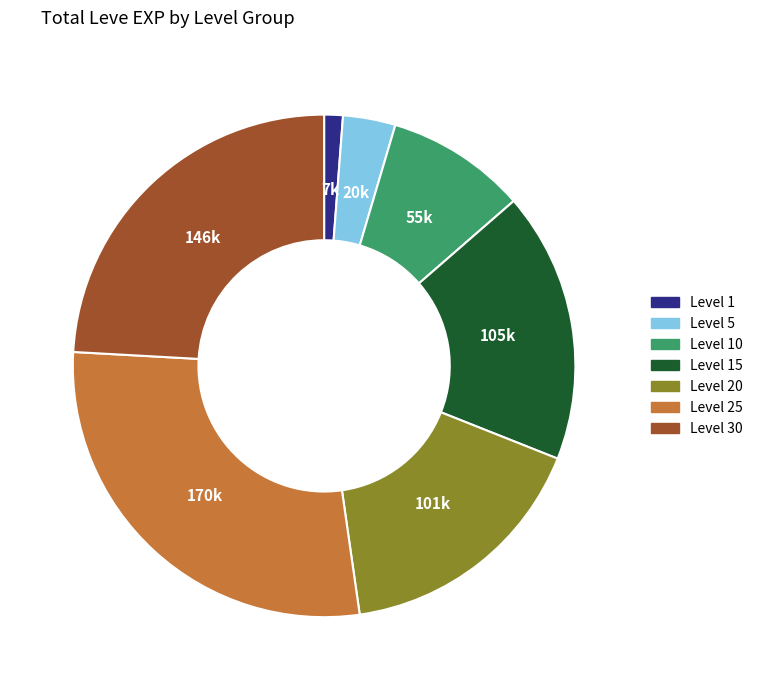

Is there a majority slice in this chart?

No